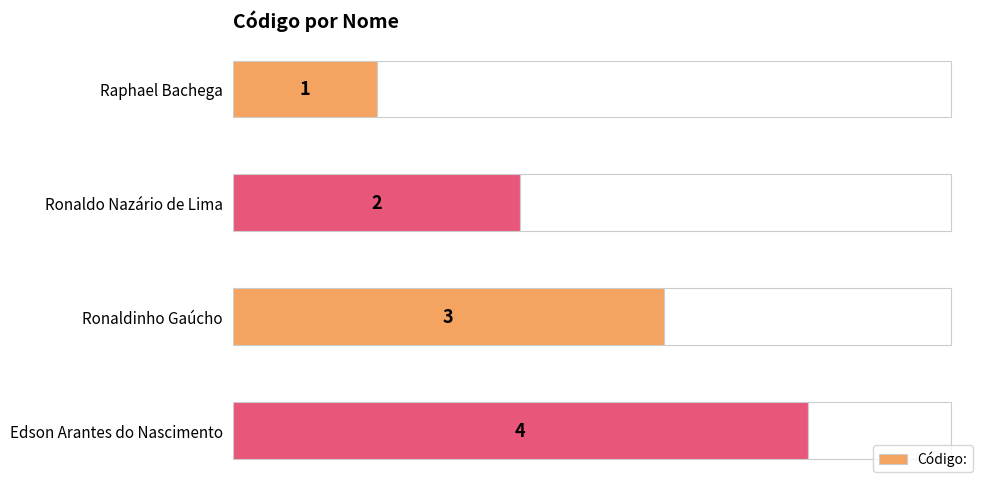

Which category has the highest value in the Código: series?

Edson Arantes do Nascimento